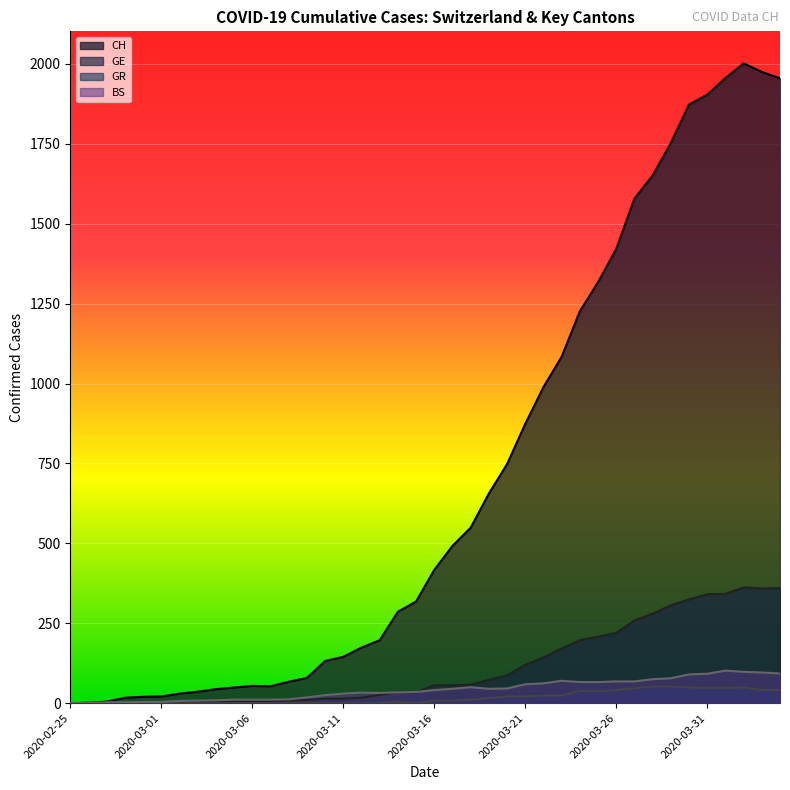

Rank the series by their maximum value, from lowest to highest.

GR, BS, GE, CH